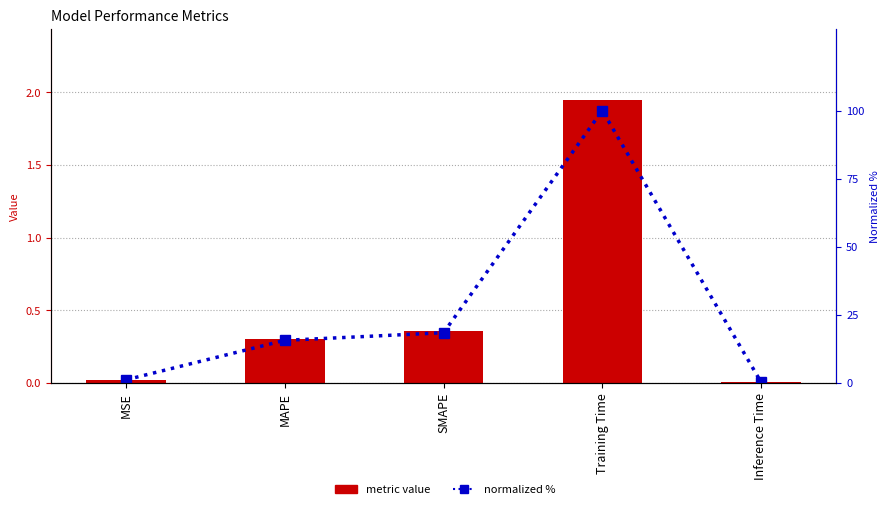

At which label does metric value reach its peak?

Training Time